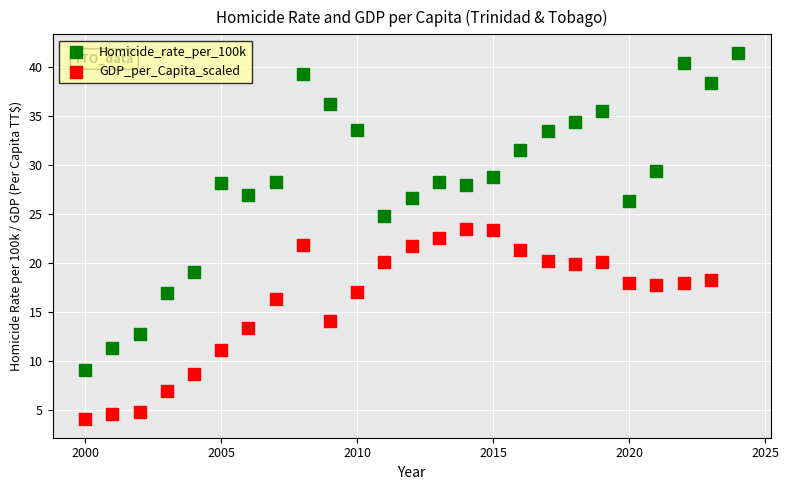

Which series contains the highest Y value?

Homicide_rate_per_100k